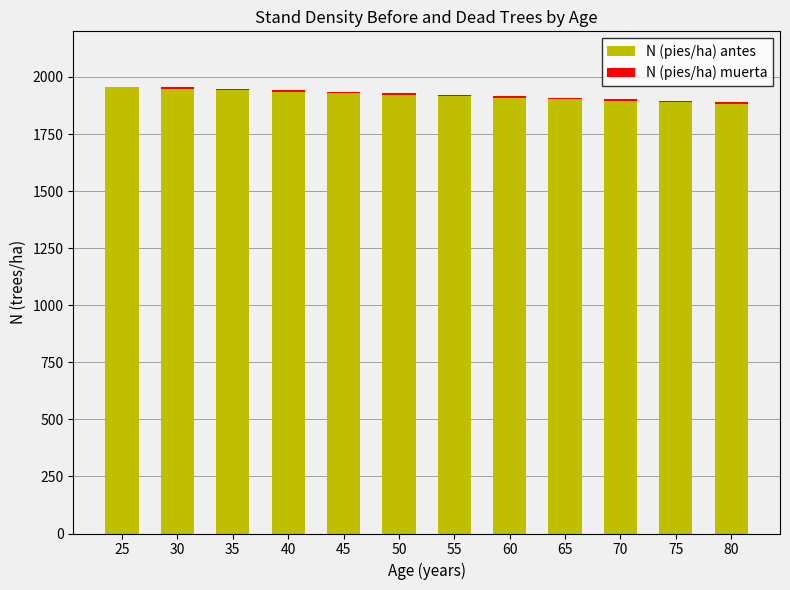

How many series are shown in this chart?

2